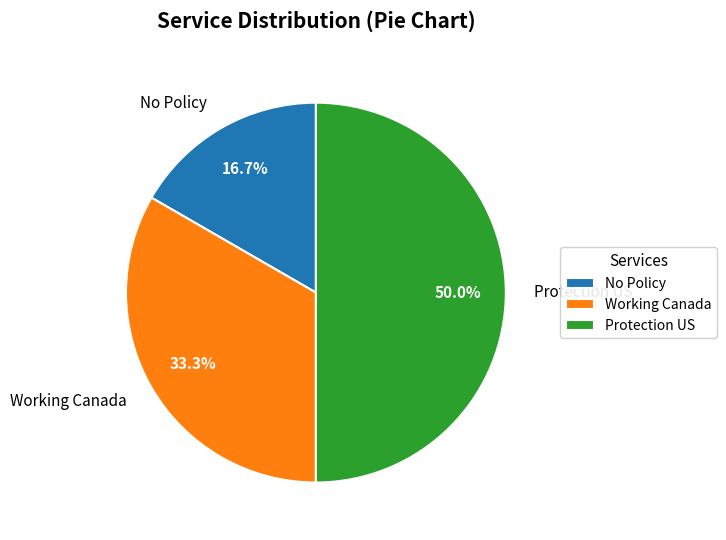

Count the number of slices in the pie.

3